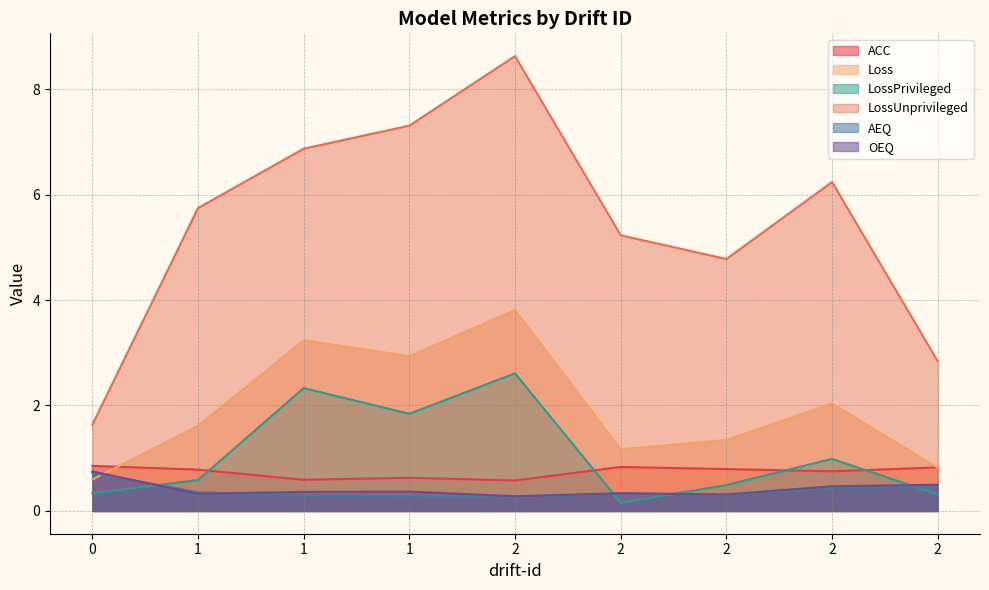

The value of OEQ at 2 is 0.1. True or false?

False